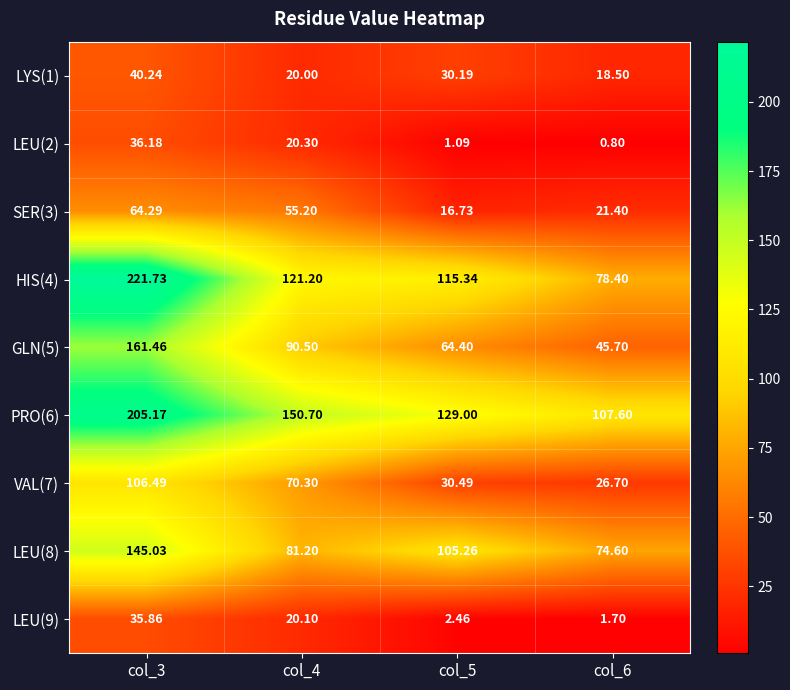

Is the value of VAL(7) at col_4 greater than the value of LEU(8) at col_6?

No